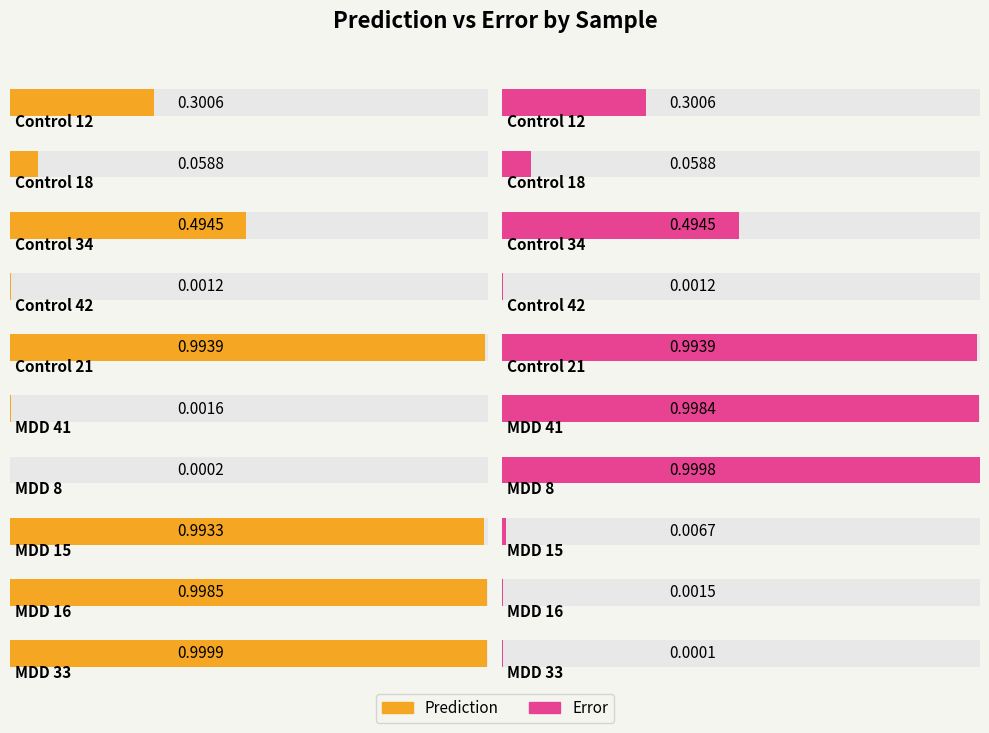

Which series has the widest spread of values?

Prediction